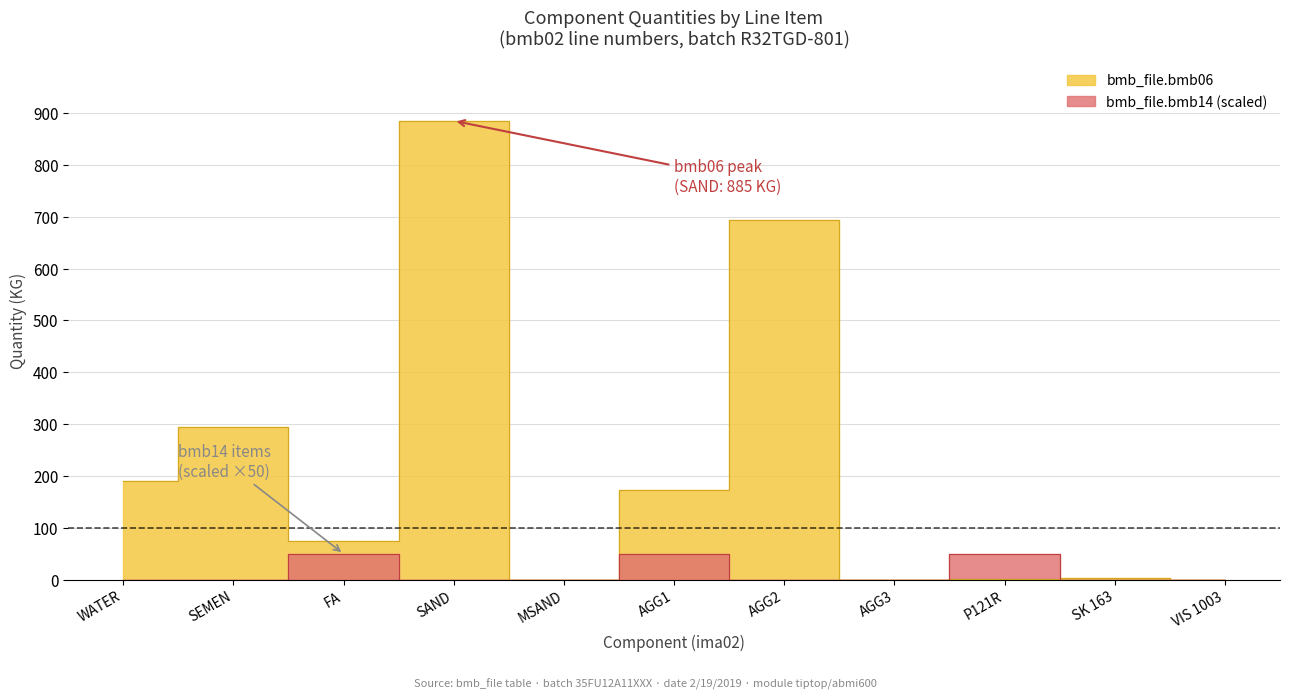

What is the average value of the bmb_file.bmb06 series?

210.6